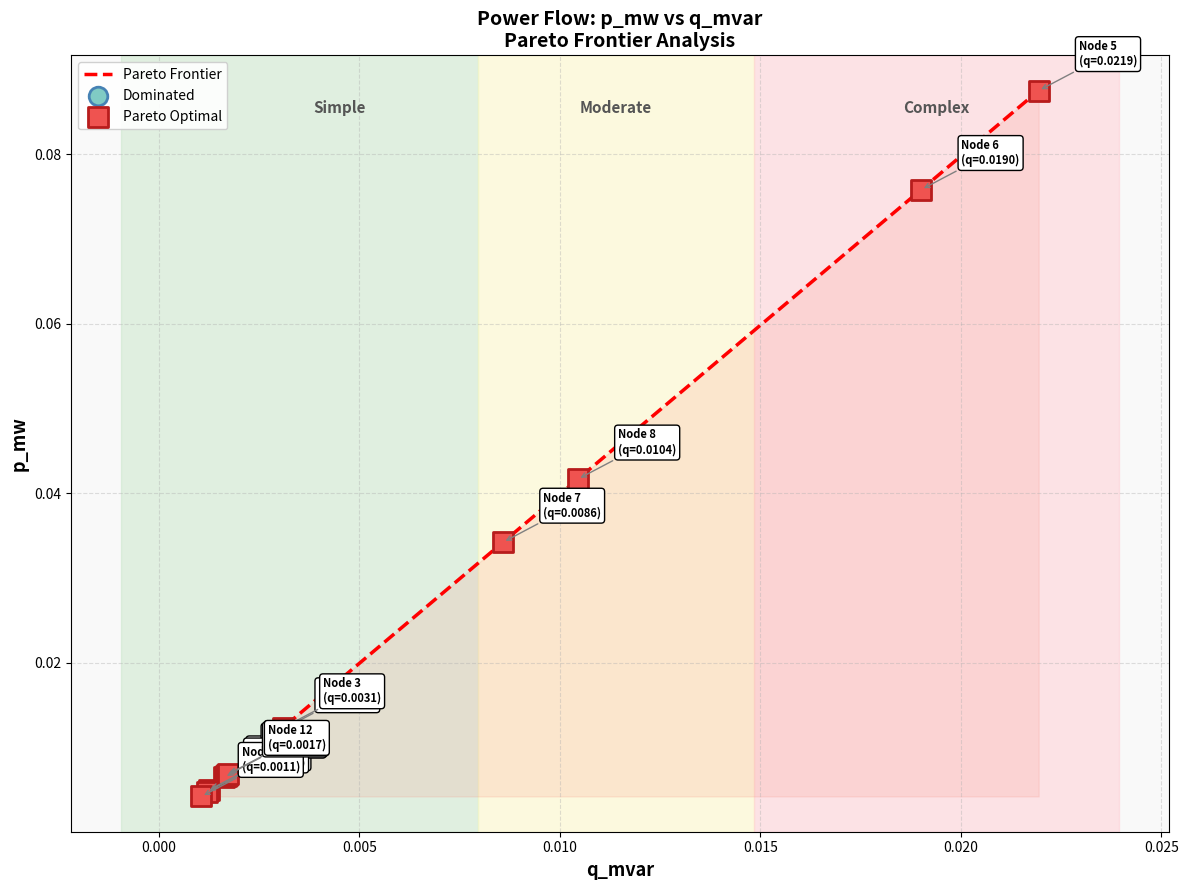

How many lines are shown in the chart?

1